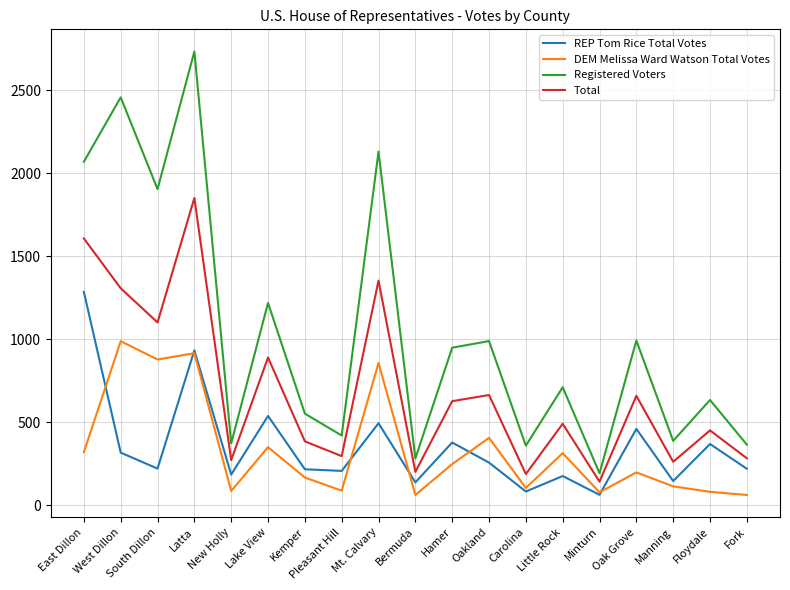

In REP Tom Rice Total Votes, how many points are higher than both neighbors (excluding endpoints)?

7